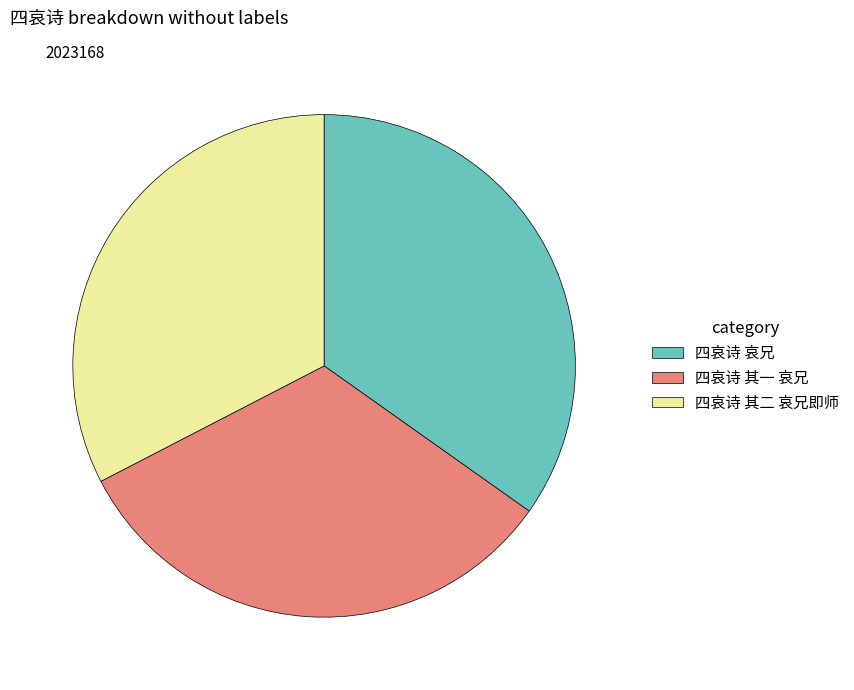

Combined, do 四哀诗 其二 哀兄即师 and 四哀诗 其一 哀兄 account for over 50%?

Yes